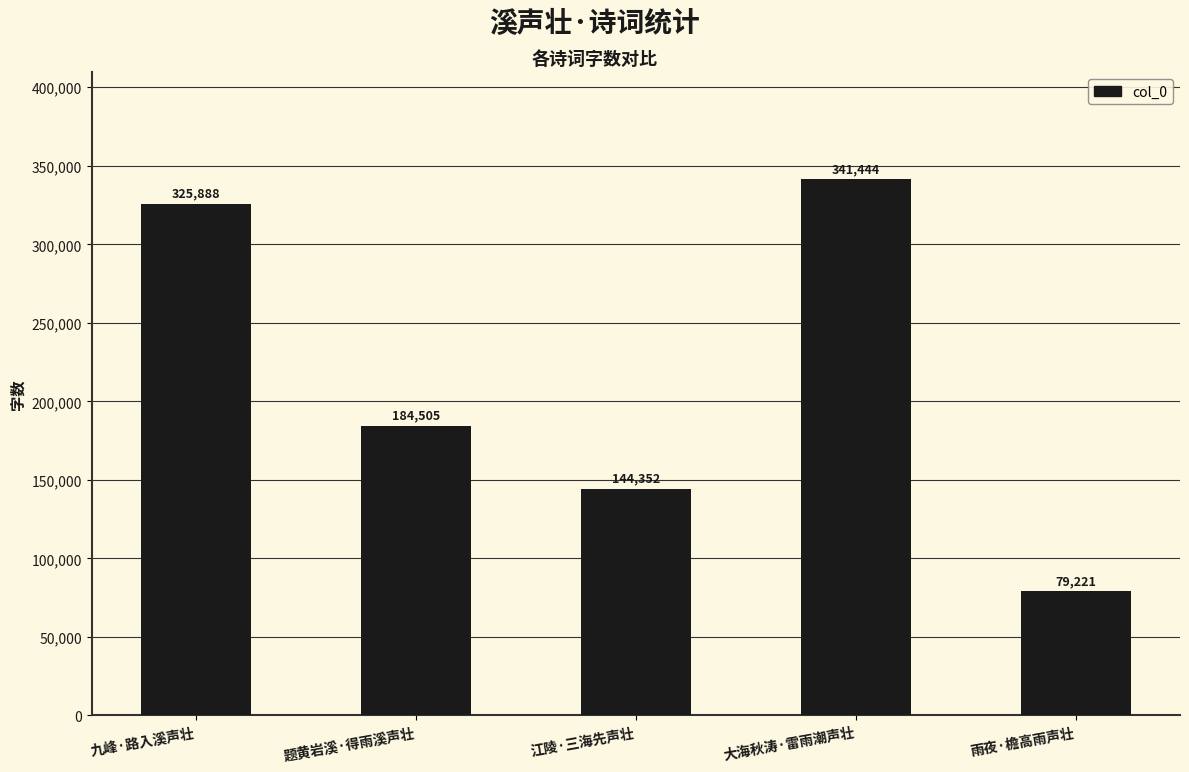

How many values are below 184505?

2